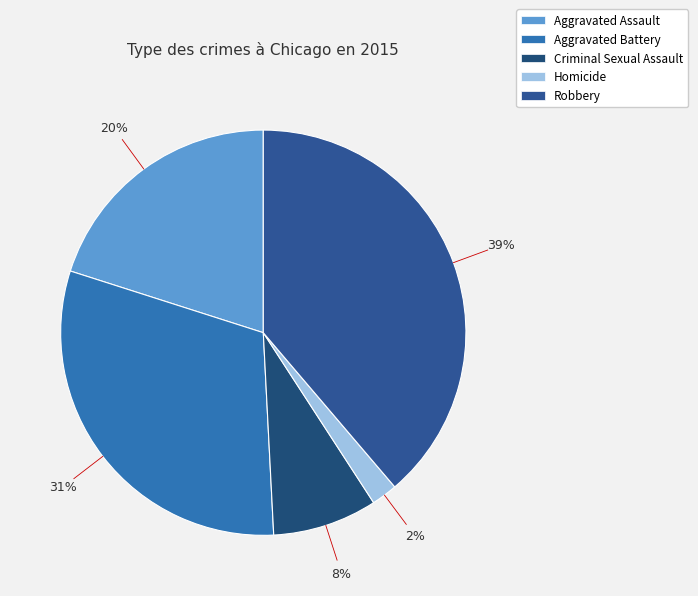

Which slice is the largest?

Robbery